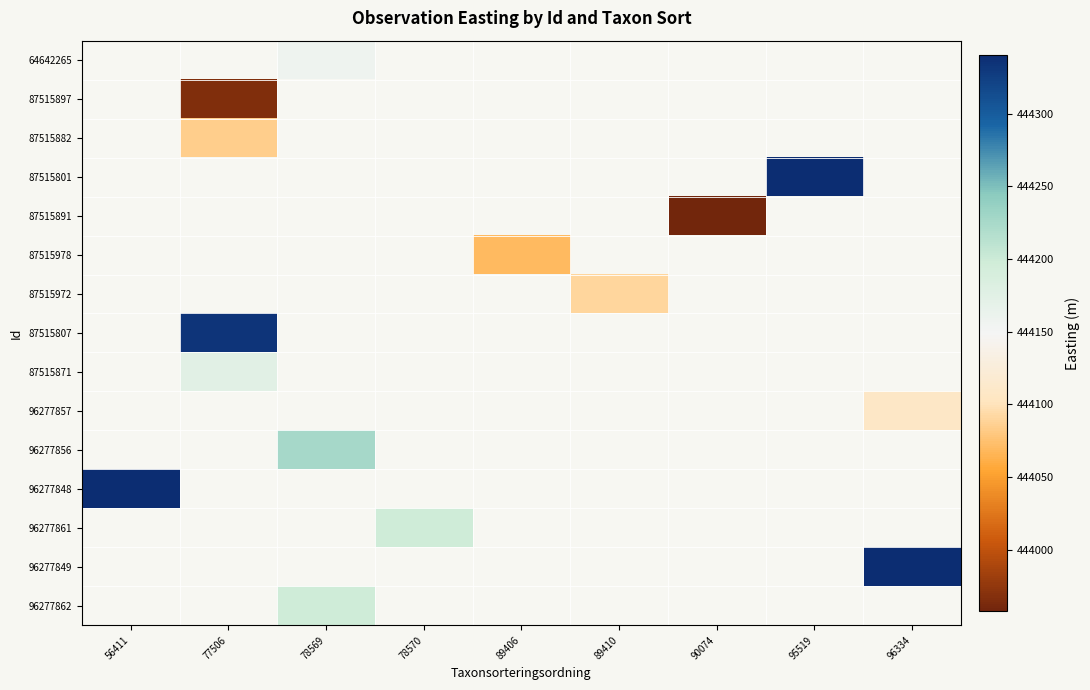

What is the greatest value displayed?

444340.1